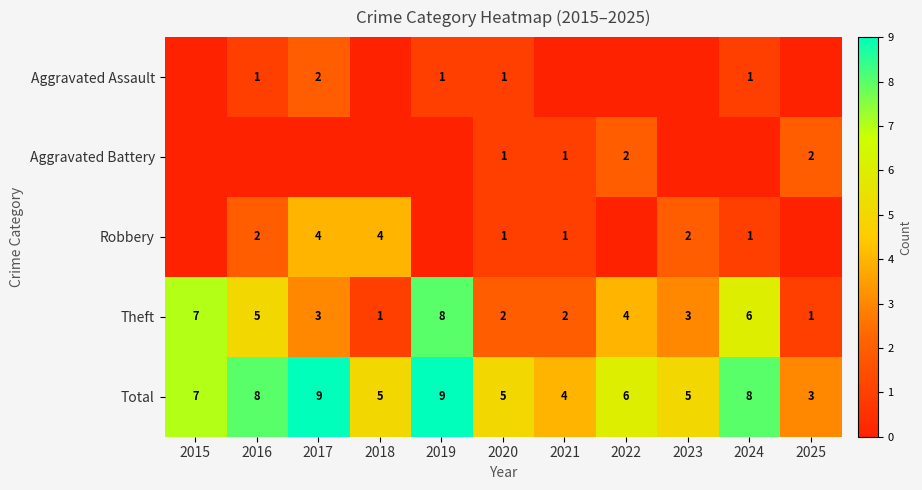

How many categories are shown in the chart?

11